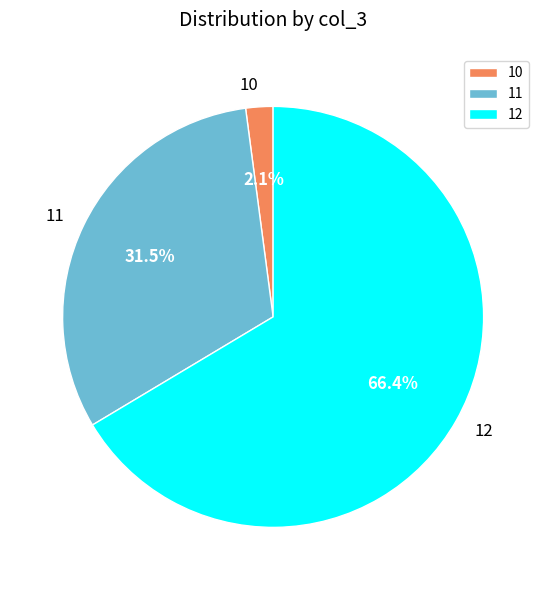

Is the sum of 11 and 10 greater than half?

No